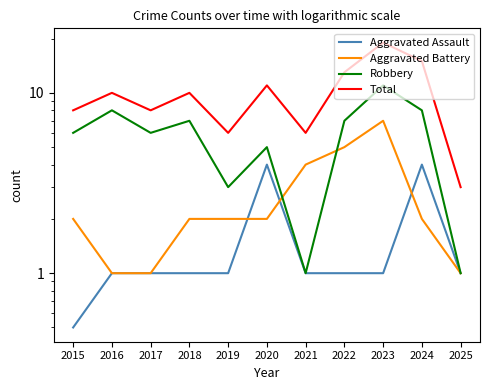

What is the greatest value displayed?

19.0